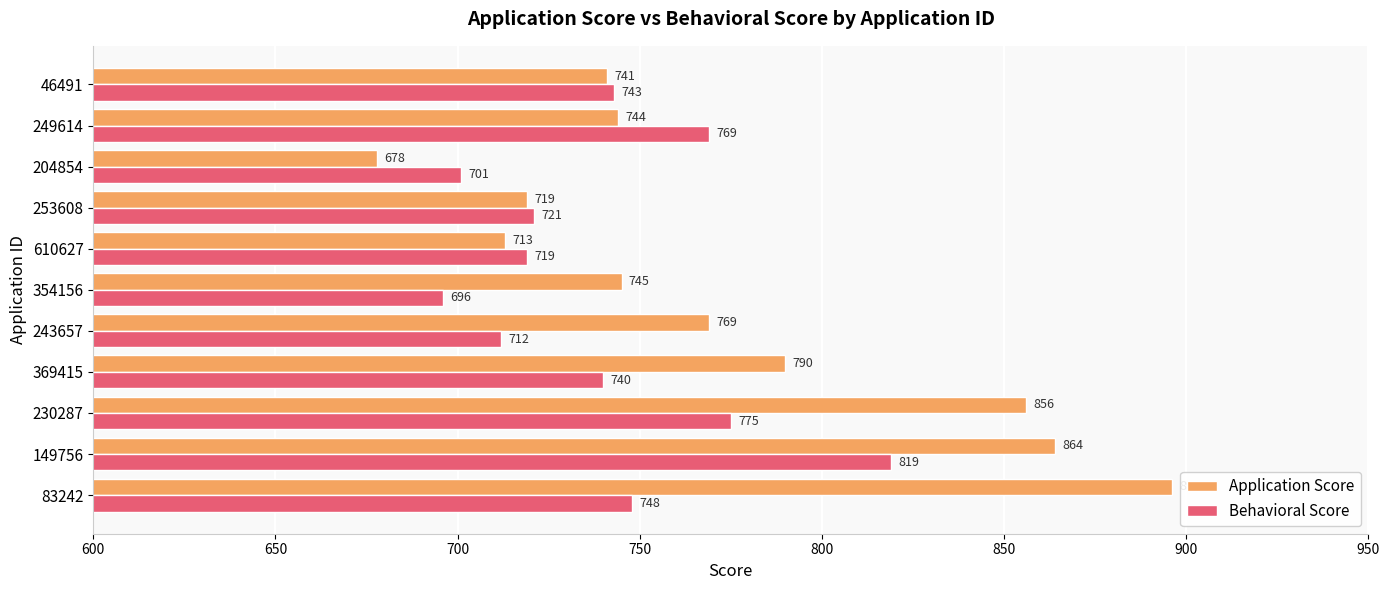

Which series has the largest range (max minus min)?

Application Score